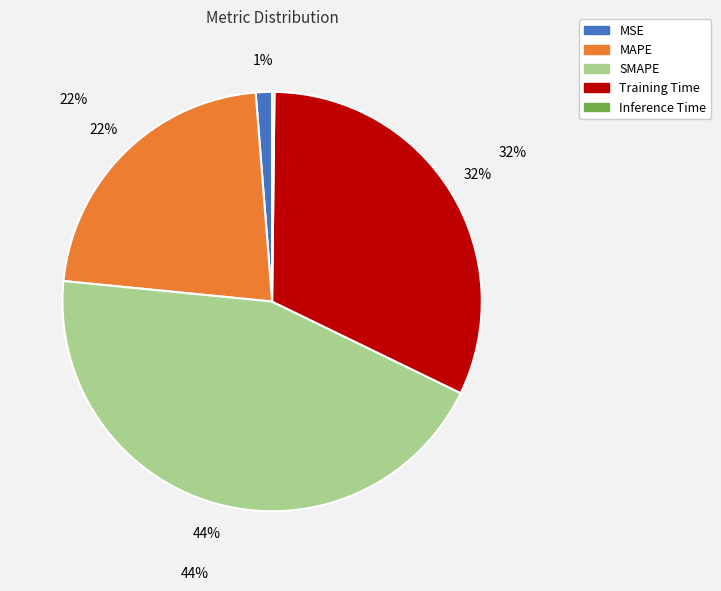

To the nearest percent, what portion does MSE represent?

1%